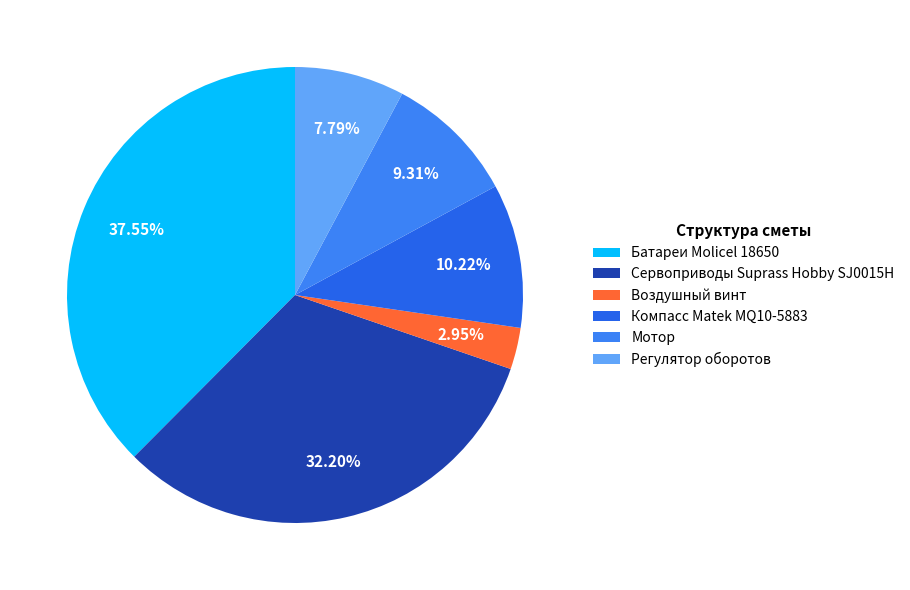

What is the change in value from Батареи Molicel 18650 to Мотор?

-9363